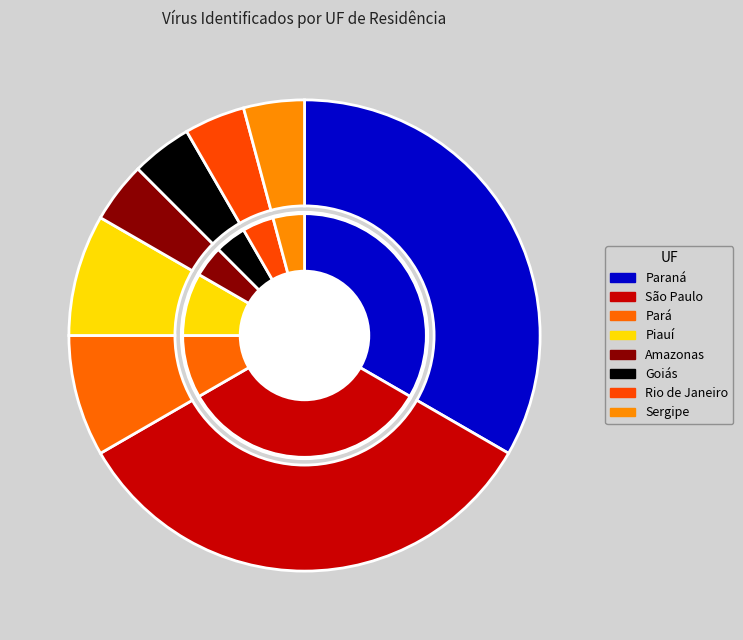

Is the sum of Rio de Janeiro and Sergipe greater than half?

No